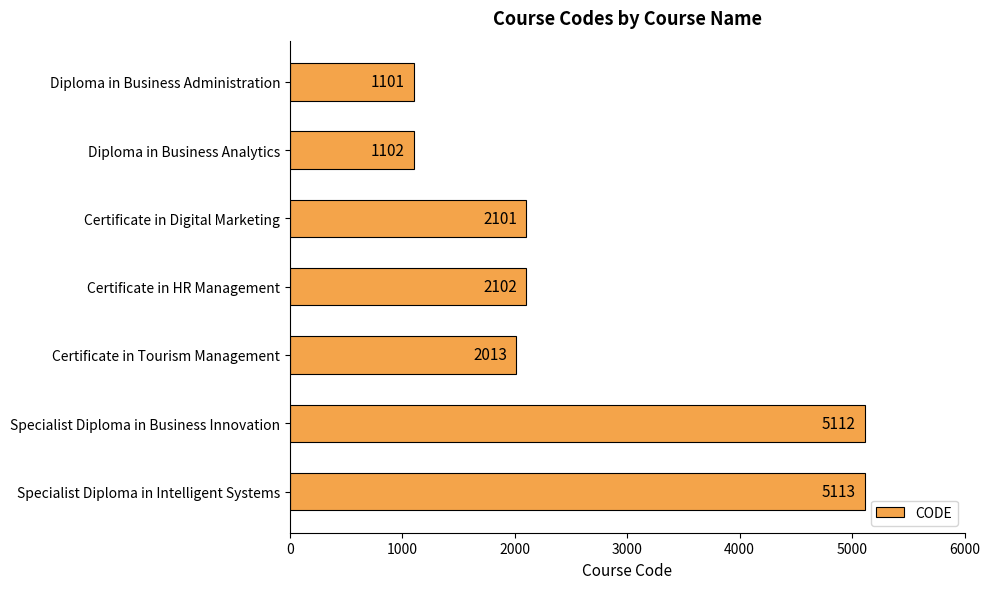

What is the average value?

2663